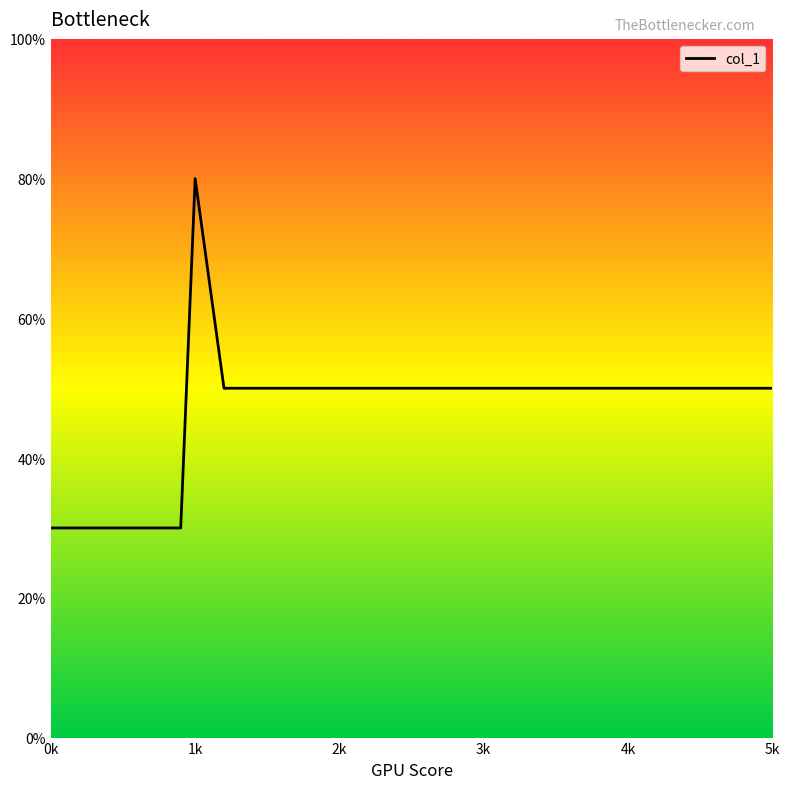

What is the label of the 1st point from the left?

0k